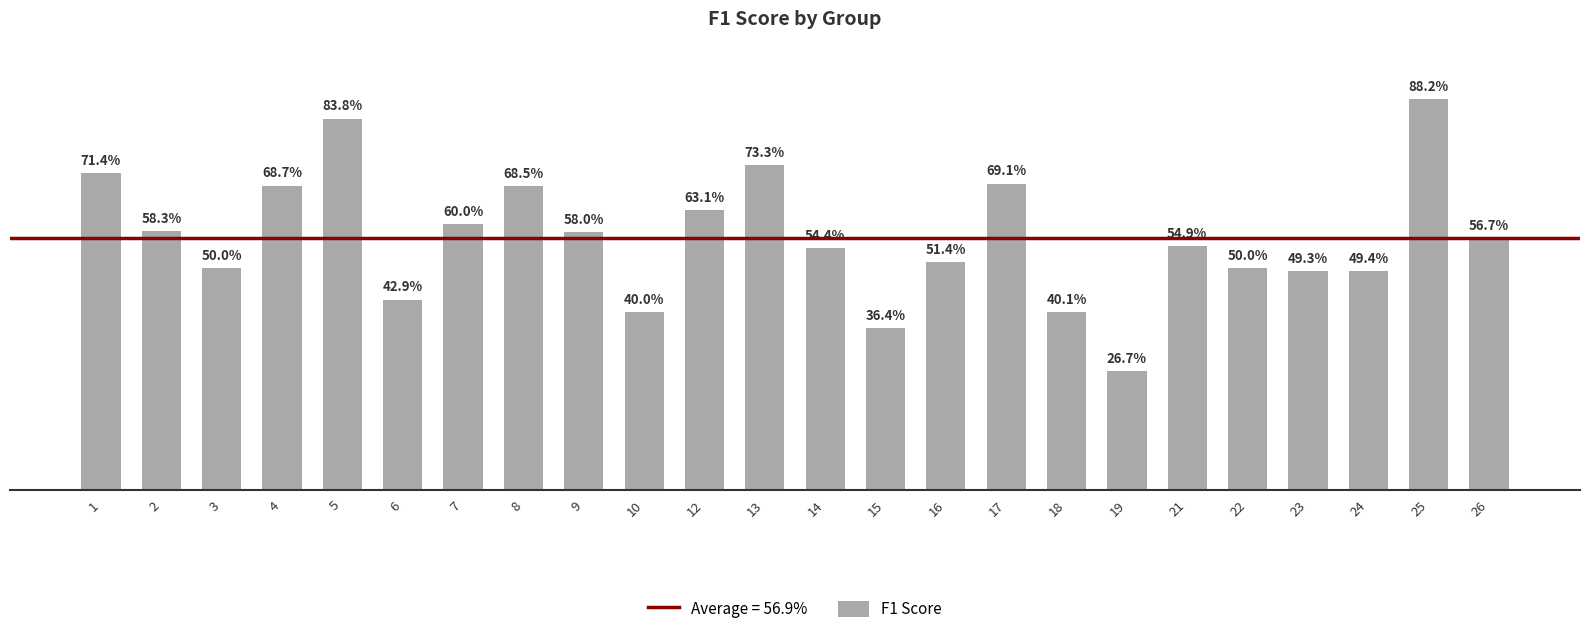

What is the difference between the maximum and second lowest values?

0.5